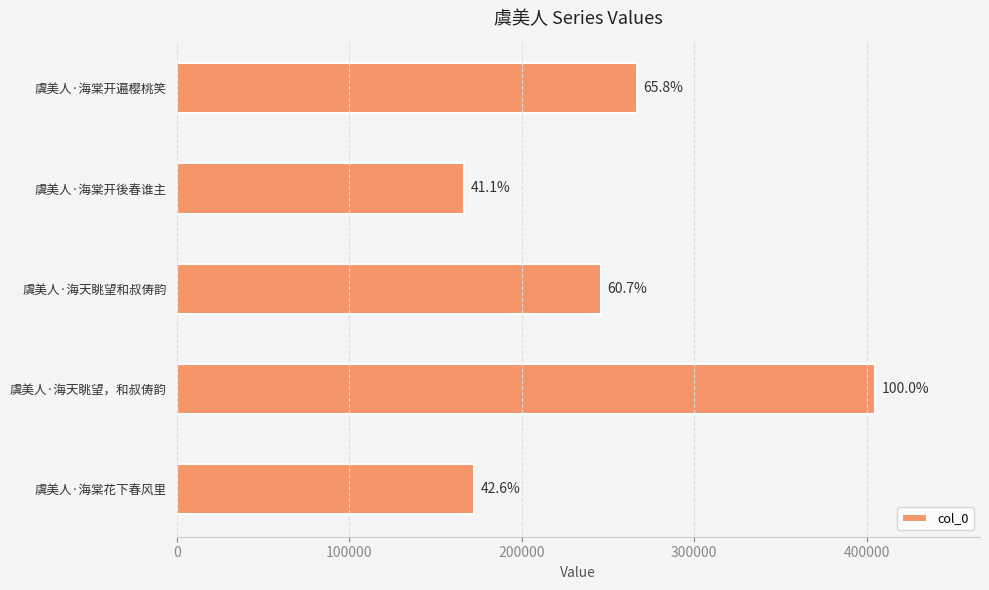

What is the average value?

251267